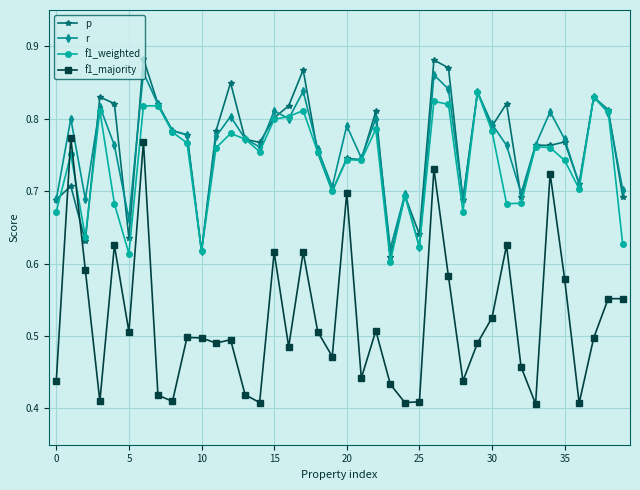

True or false: f1_majority and r cross at least once.

False